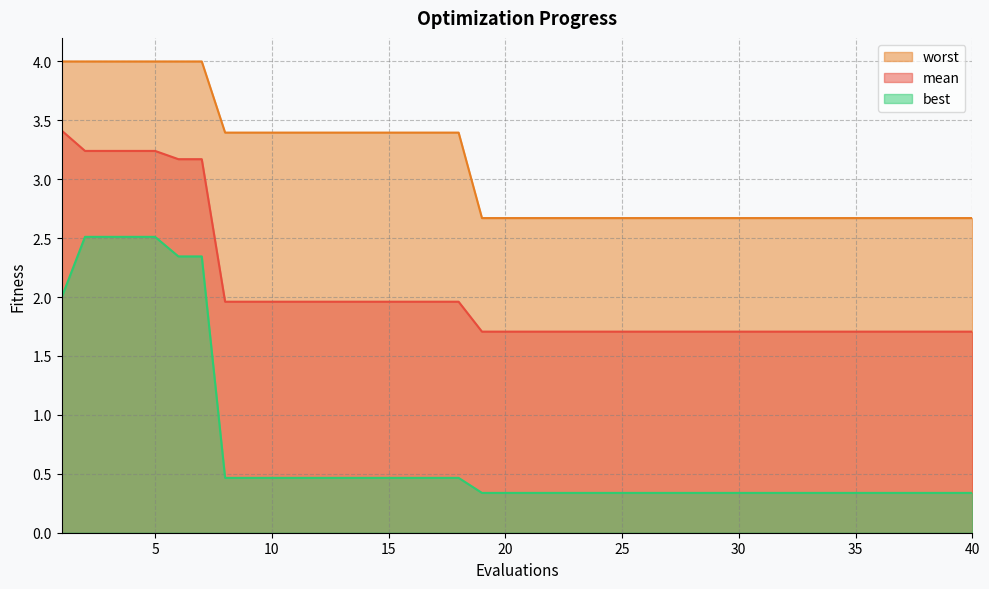

Rank the series by their average value, from lowest to highest.

best, mean, worst